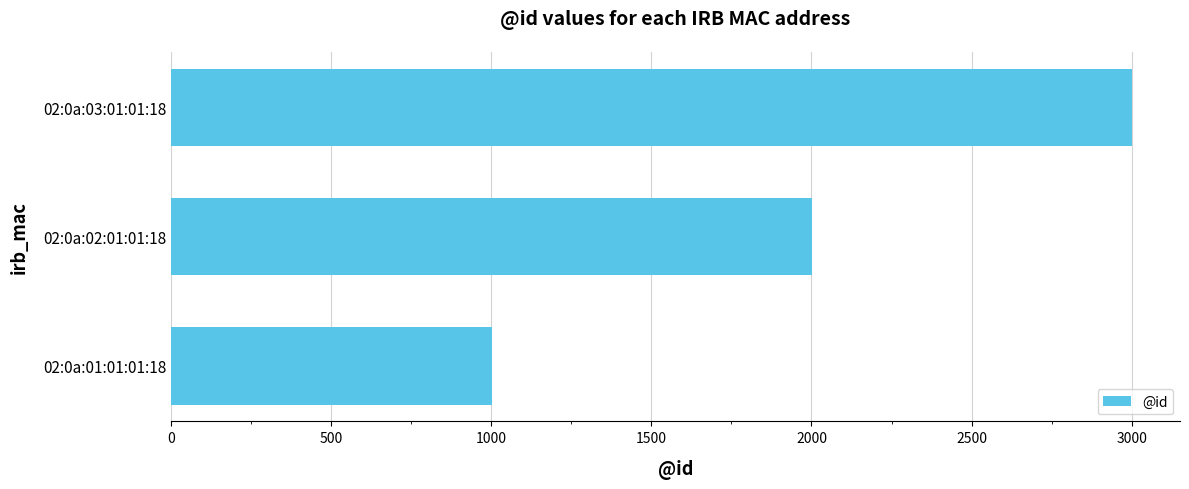

Which has a higher value, 02:0a:01:01:01:18 or 02:0a:03:01:01:18?

02:0a:03:01:01:18